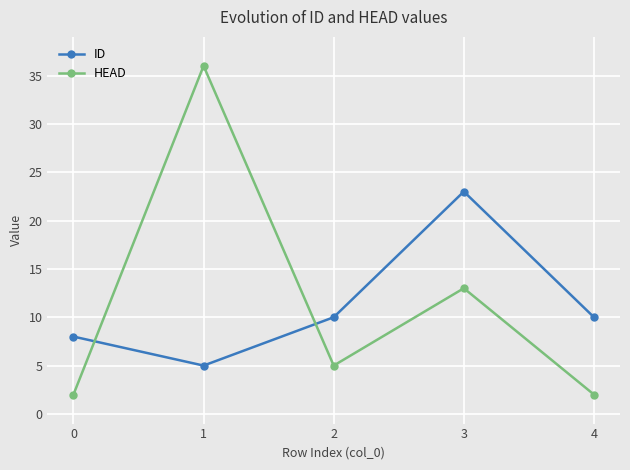

What is the sum of all HEAD values?

58